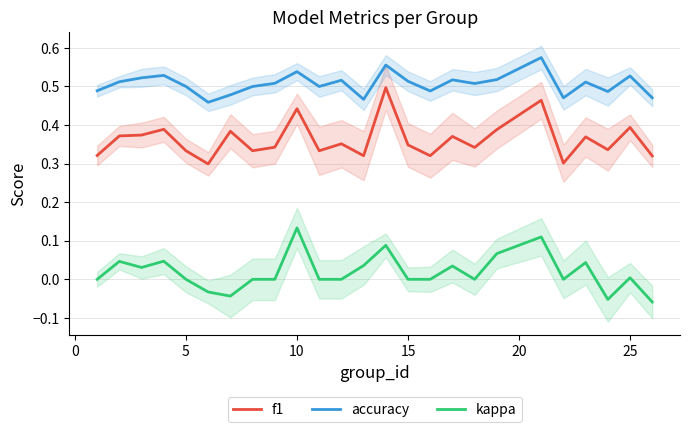

What is the lowest value of the f1 series?

0.3